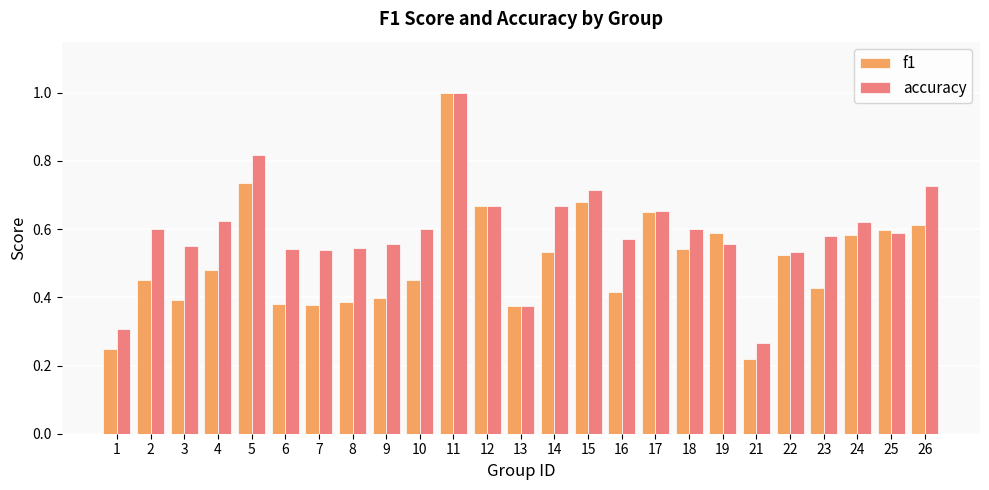

What is the sum of the f1 values at 24 and 11?

1.6